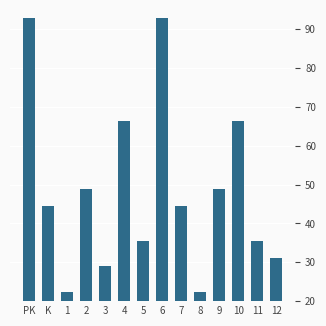

True or false: the data shows 92.8 at PK.

True